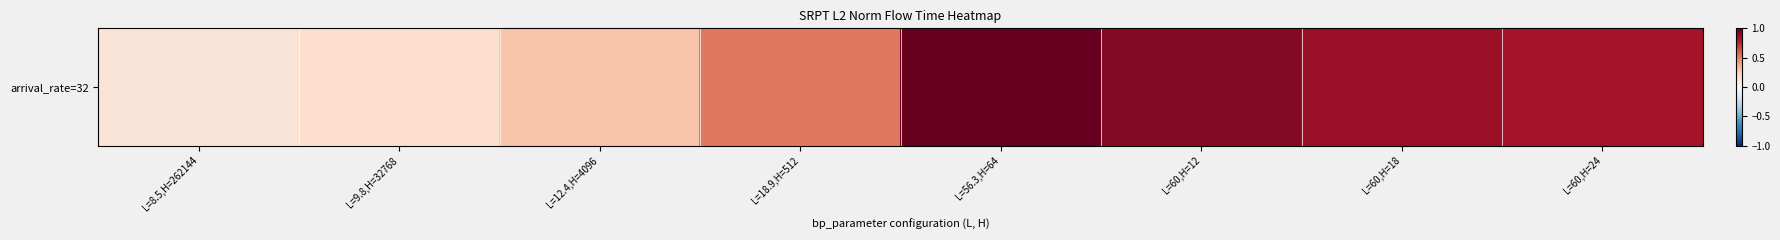

Between L=12.4,H=4096 and L=60,H=18, which is larger?

L=60,H=18